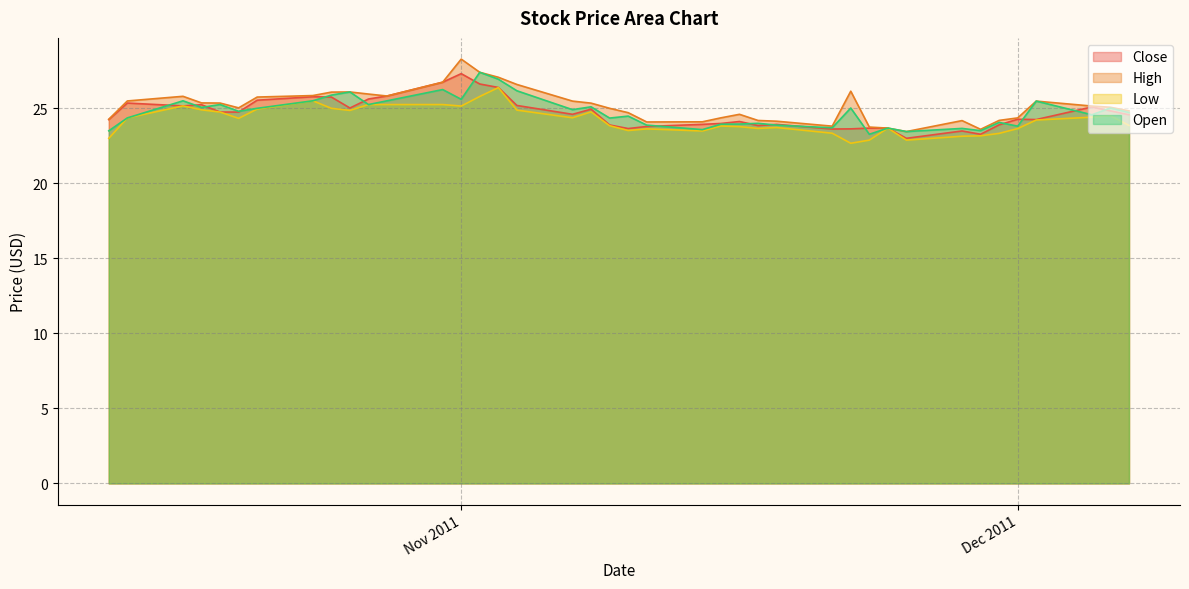

What is the label of the 34th point from the left?

2011-11-29